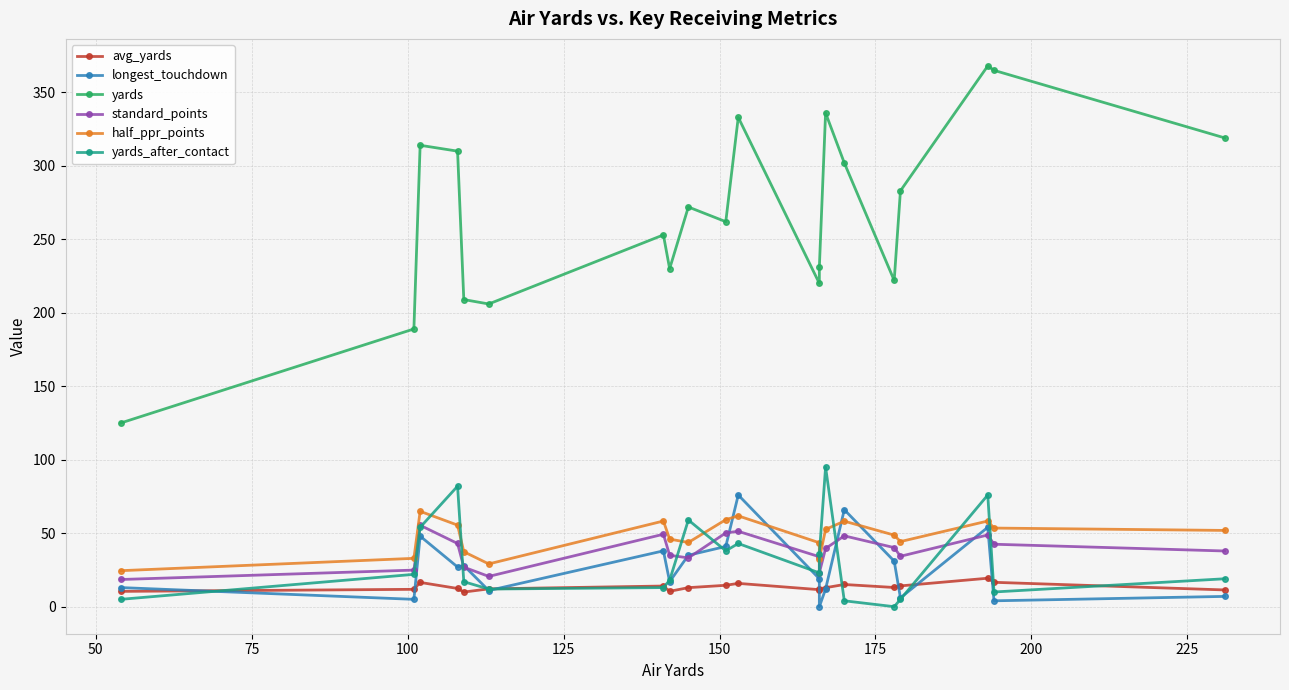

In half_ppr_points, how many points are lower than both neighbors (excluding endpoints)?

4